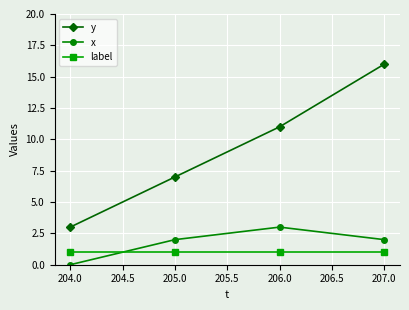

How many positive values does the x series have?

3